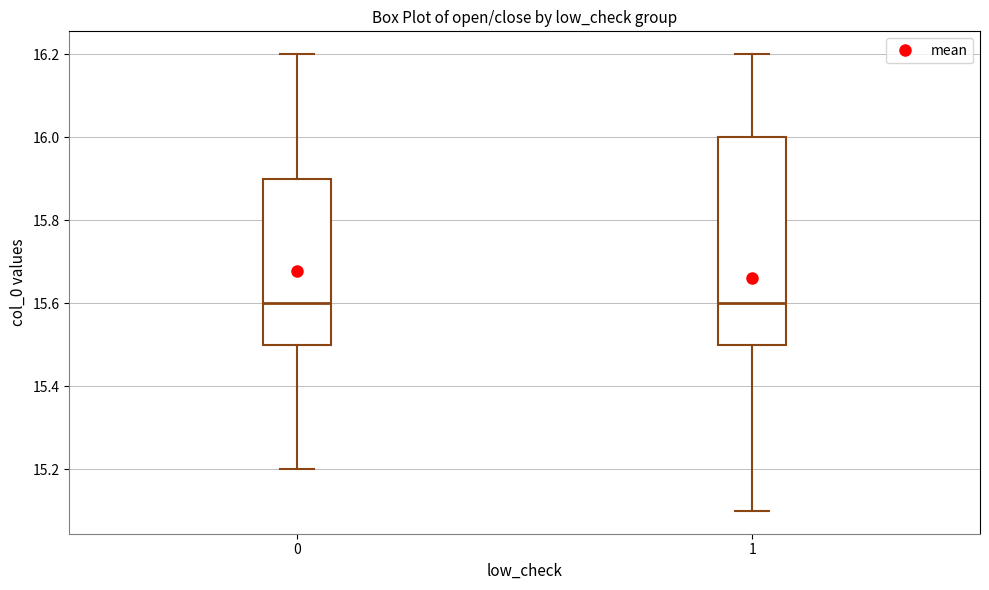

Where is the upper edge of the box at x = 1 on the y-axis? The values are not printed on the chart, so give them approximately, as read against the axis.

16.0